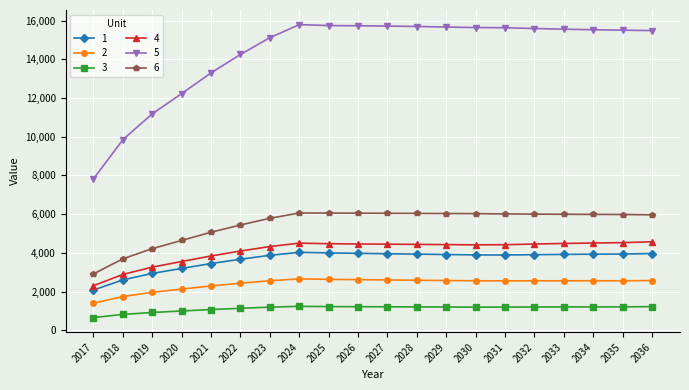

How many lines are shown in the chart?

6